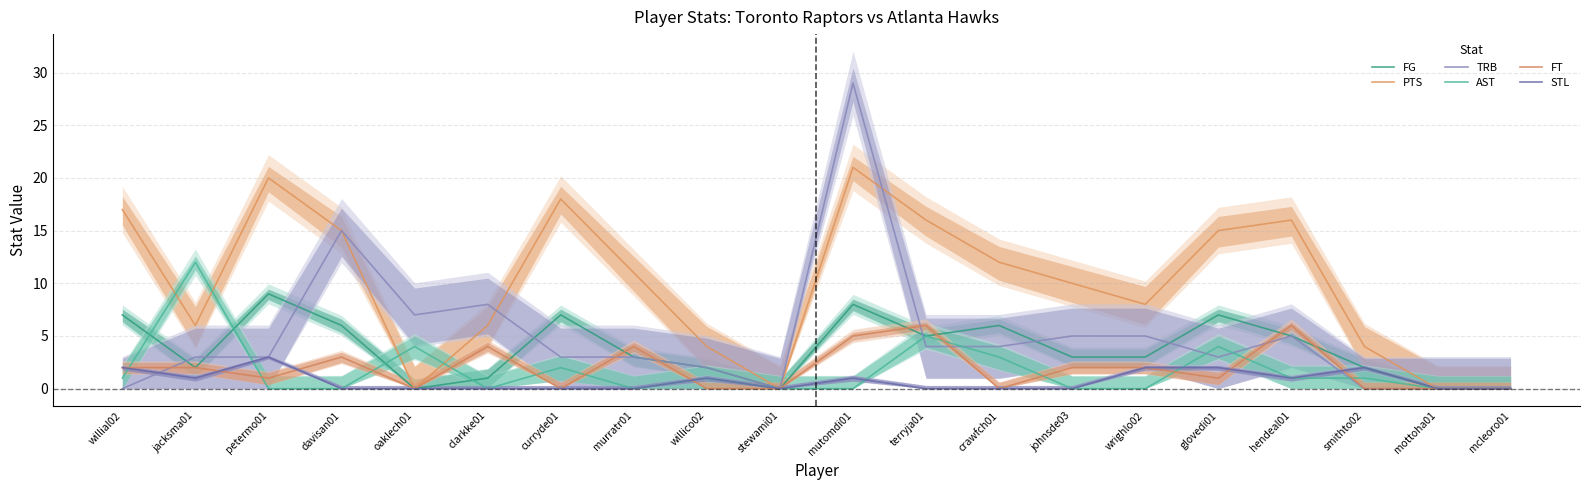

Rank the series by their maximum value, from lowest to highest.

STL, FT, FG, AST, PTS, TRB